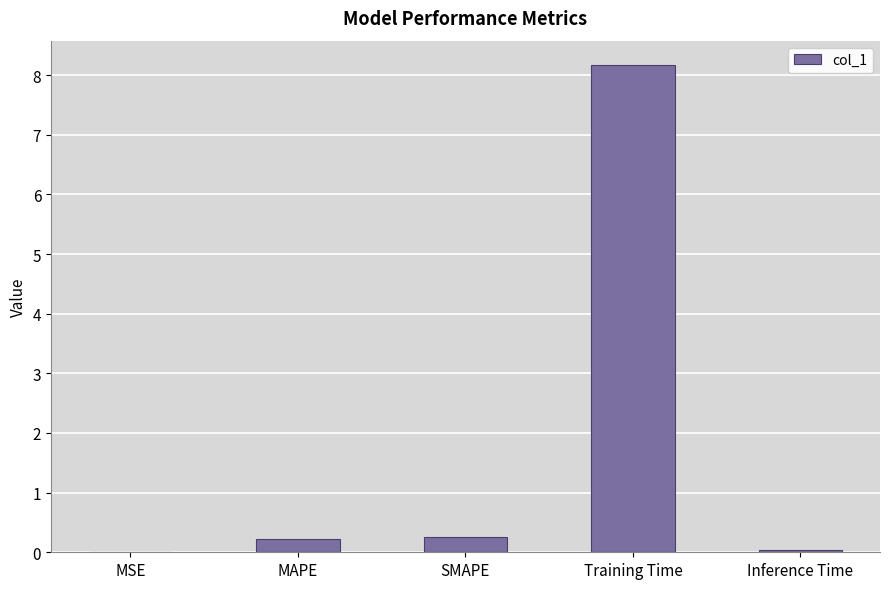

Between MAPE and Training Time, which is larger?

Training Time